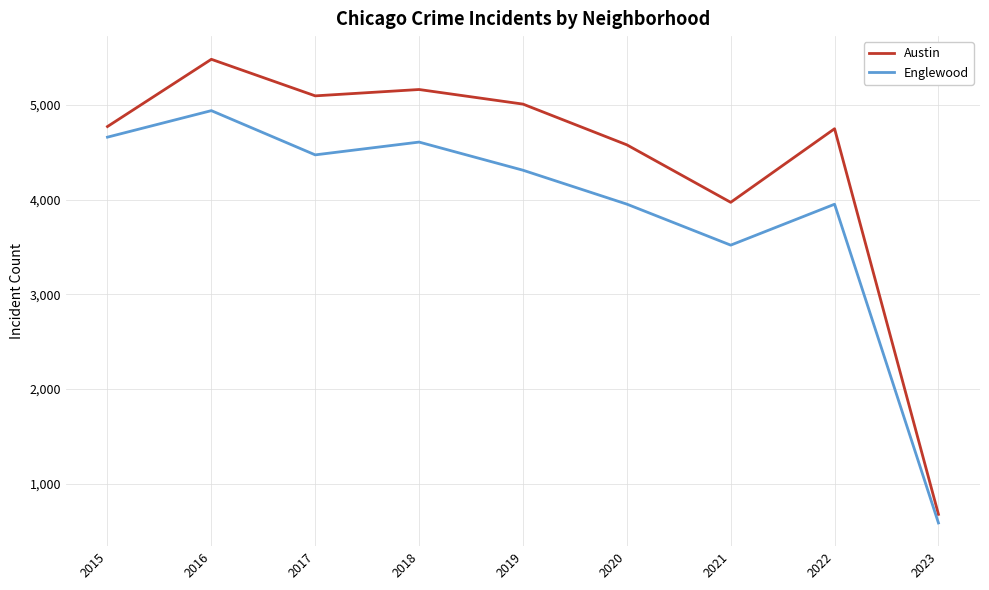

How many interior local valleys does the Austin series have?

2